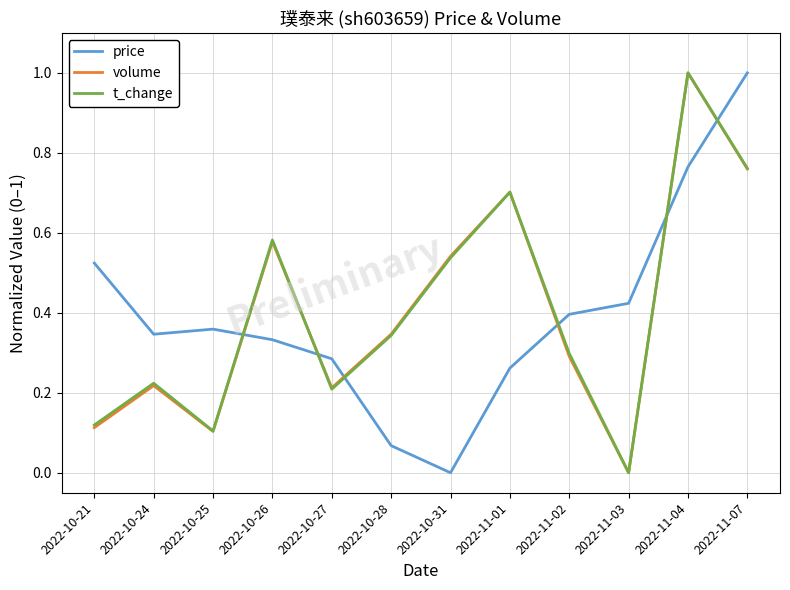

Which category has the highest value in the t_change series?

2022-11-04